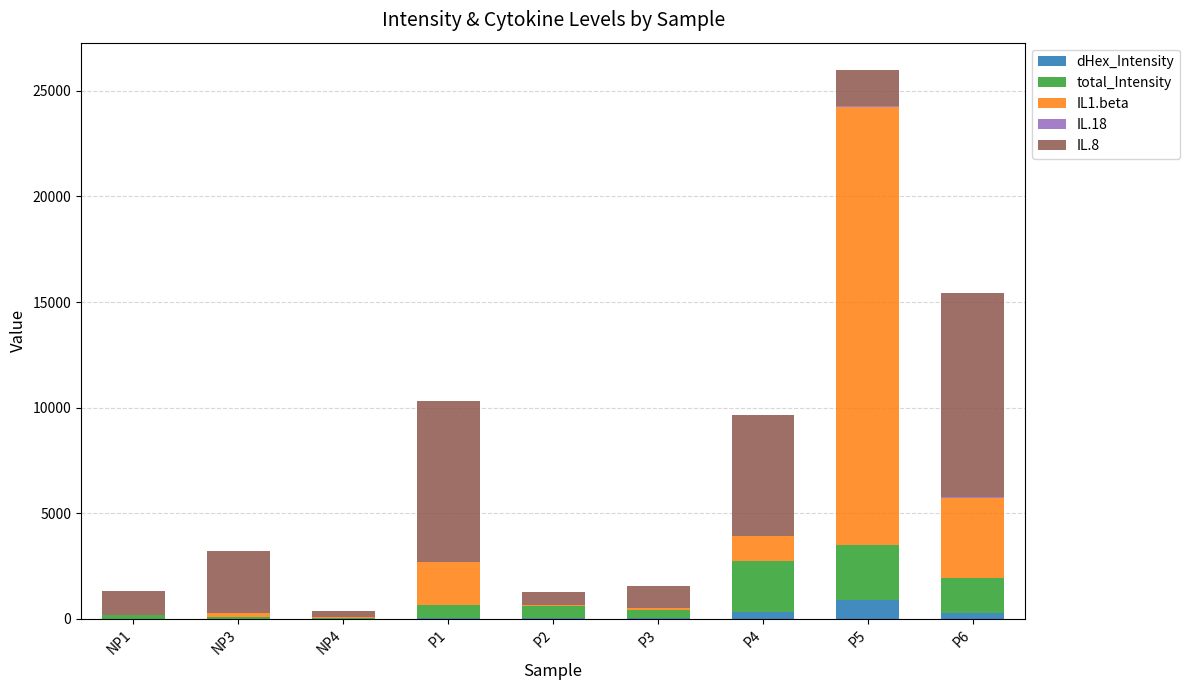

Count the number of categories in the chart.

9